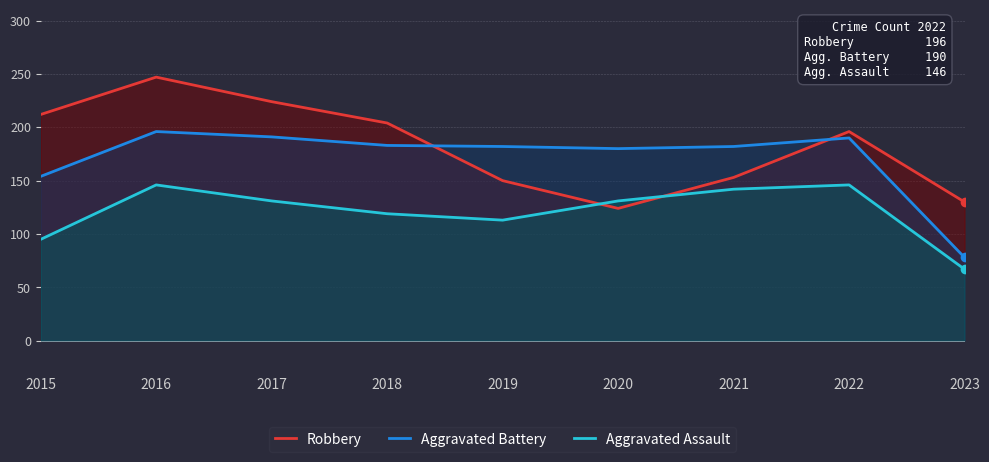

What is the total value across all series at 2017?

546